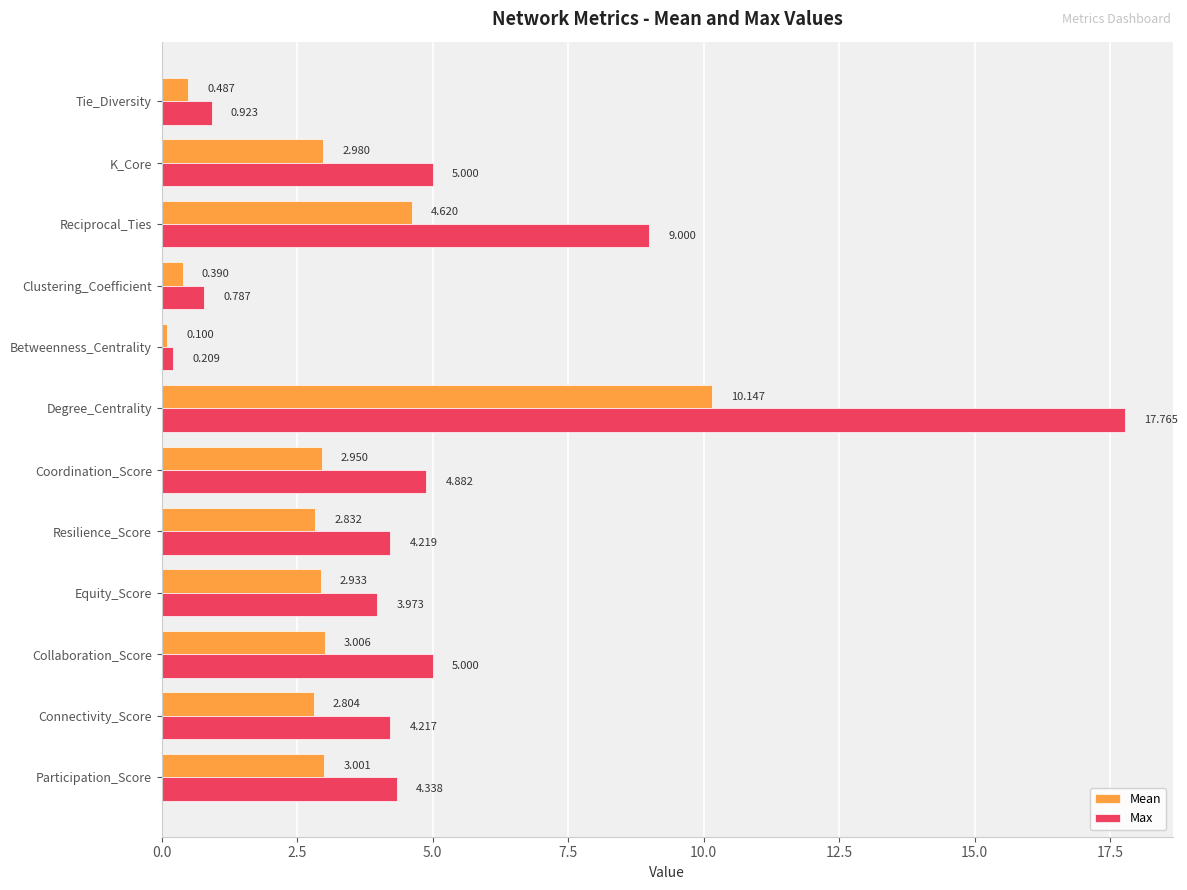

Where is Max nearest to the value 8?

Reciprocal_Ties